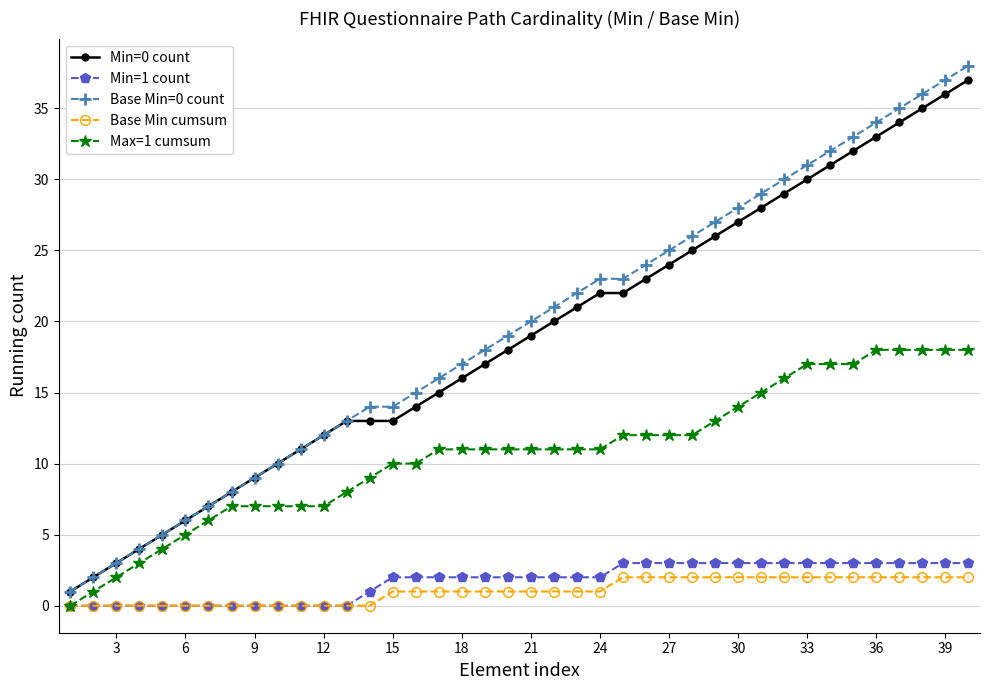

Which series has the widest spread of values?

Base Min=0 count